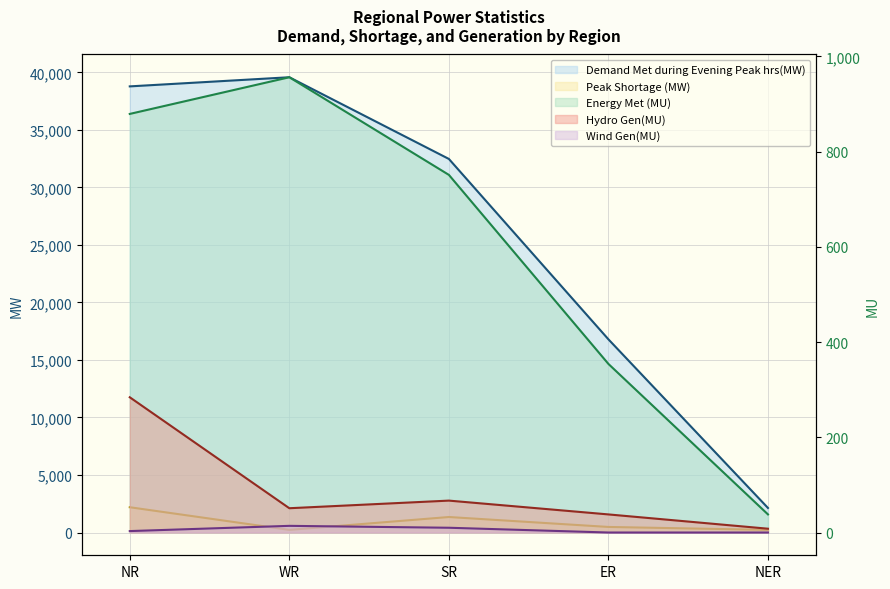

How many interior local peaks does the Demand Met during Evening Peak hrs(MW) series have?

1